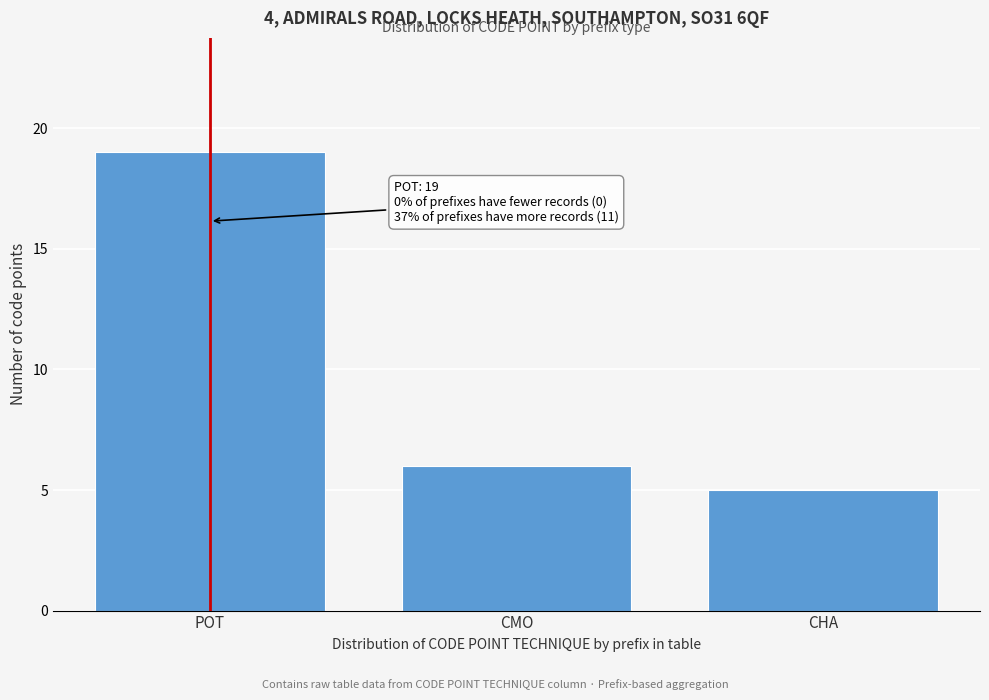

Reading left to right, transcribe all the data shown in this chart.

19	6	5